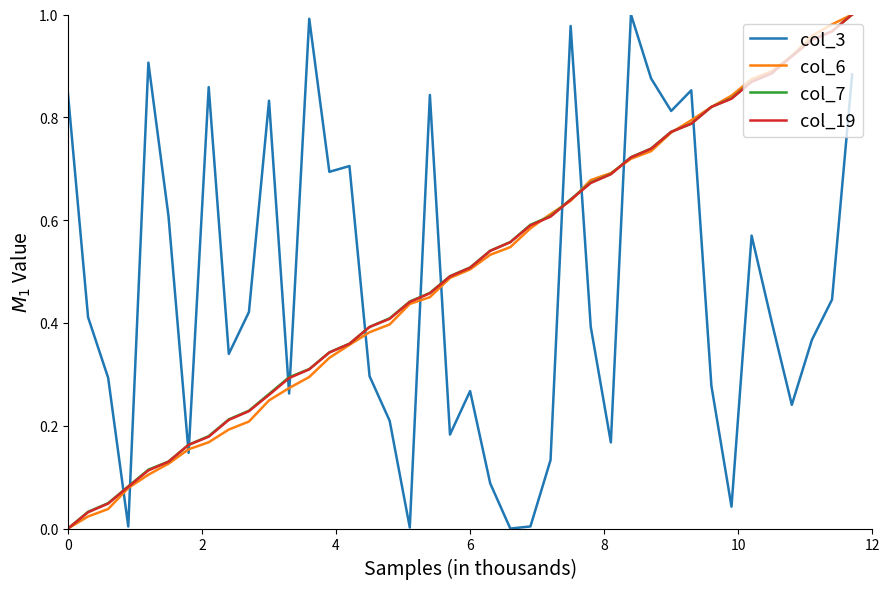

True or false: col_3 and col_7 intersect in this chart.

True